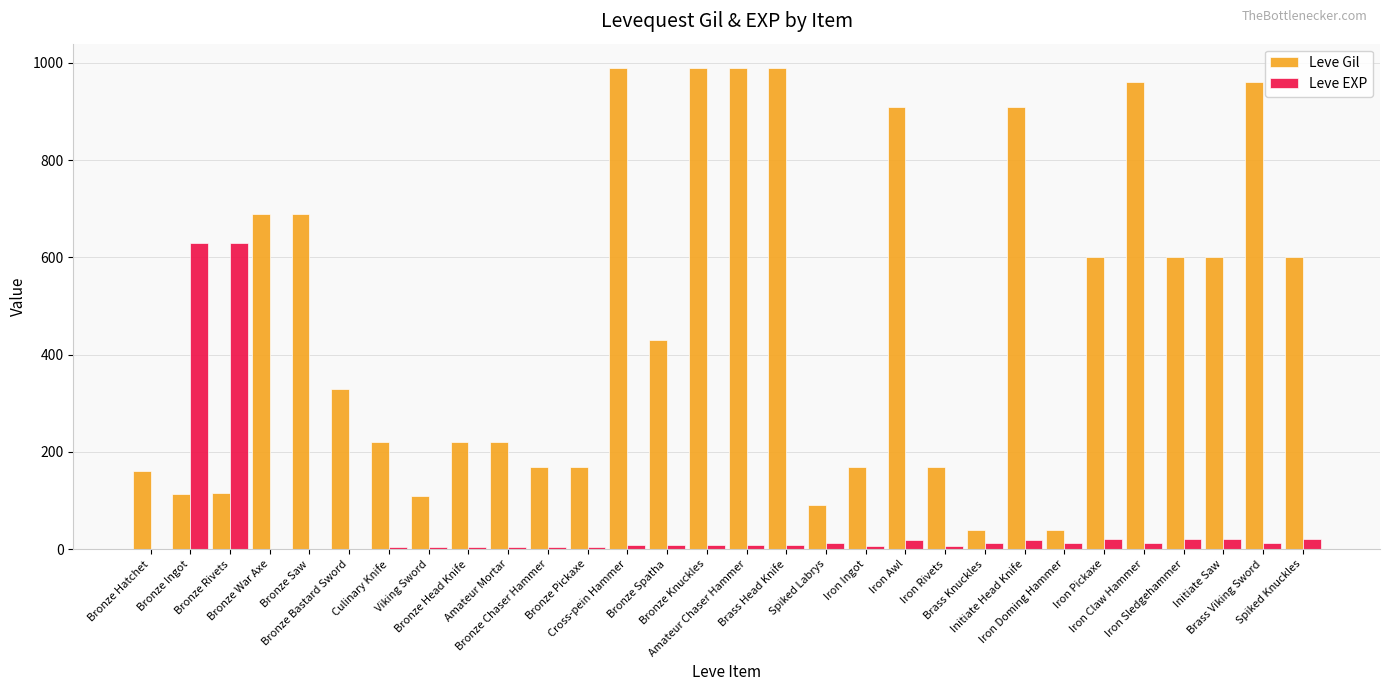

Which series has the largest total across all categories?

Leve Gil